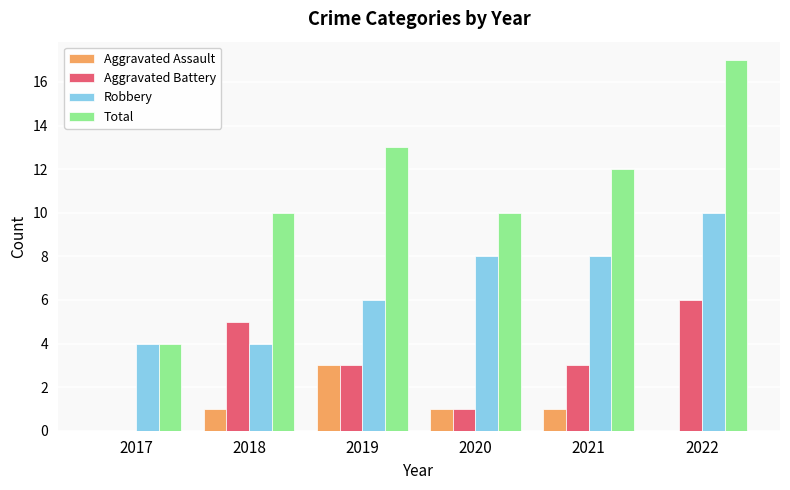

Which category has the highest value across all series?

2022